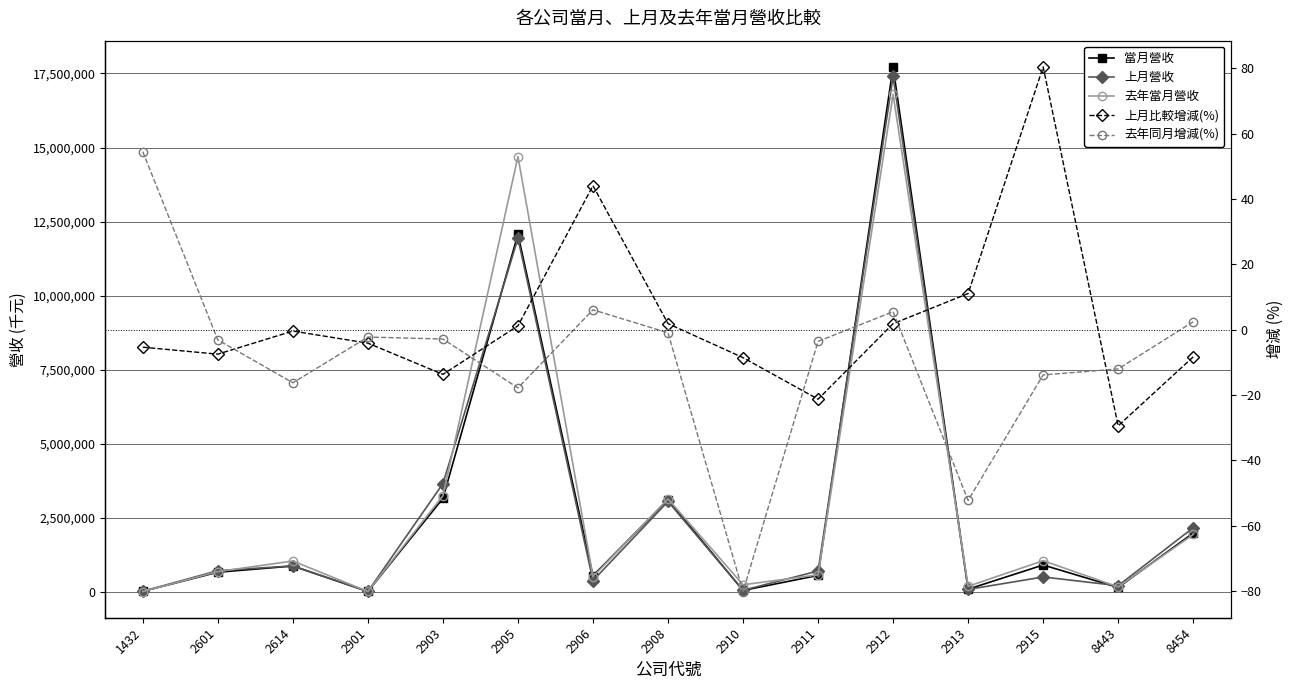

What is the difference between the 上月營收 values at 1432 and 8454?

2145998.0